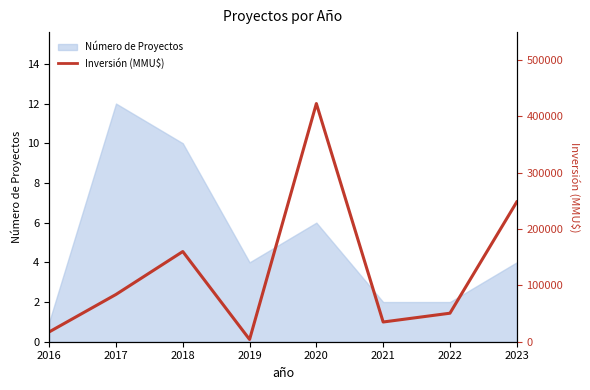

What is the value of the 7th point from the left?

50600